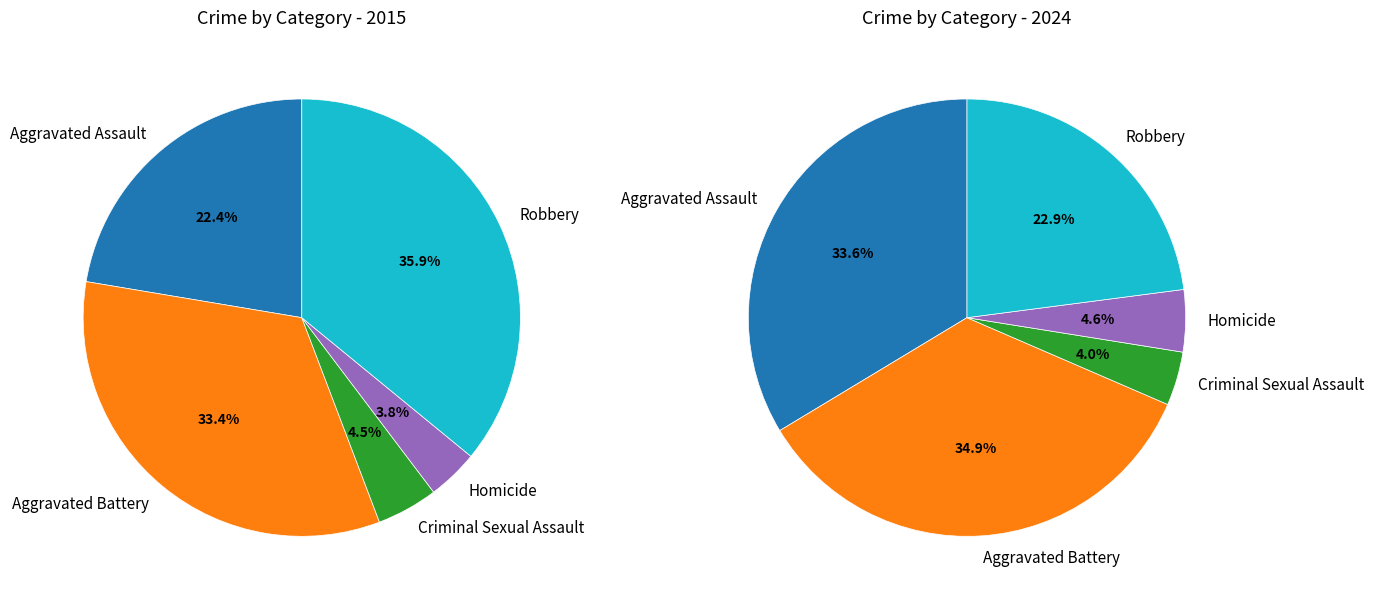

To the nearest percent, what is the average slice percentage?

20%